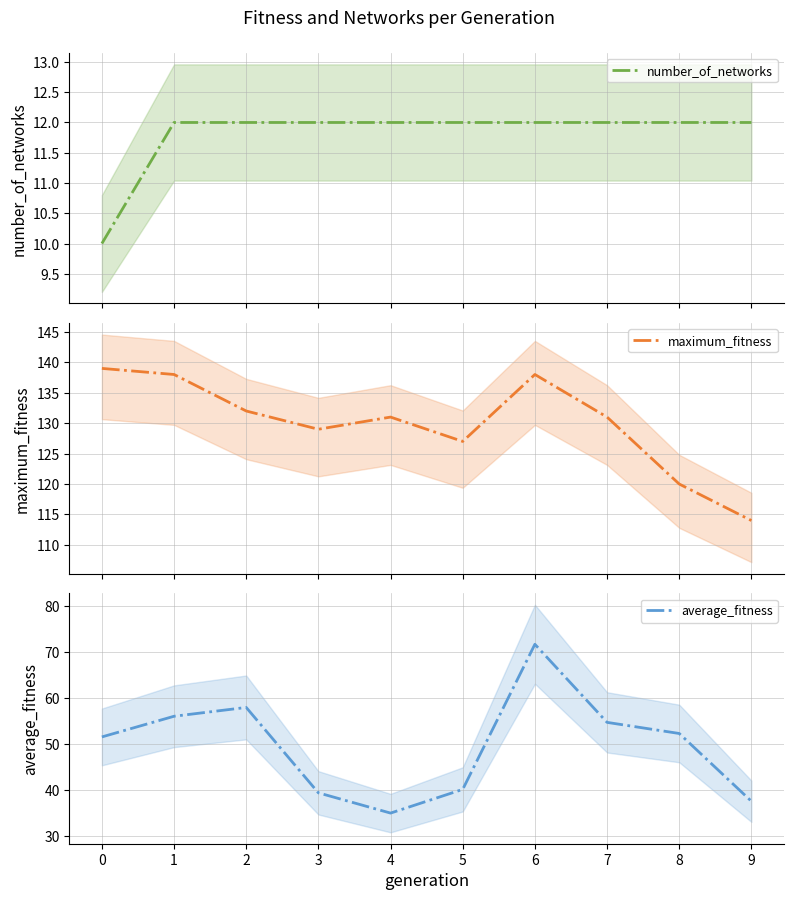

How many values in the maximum_fitness series exceed 131?

4